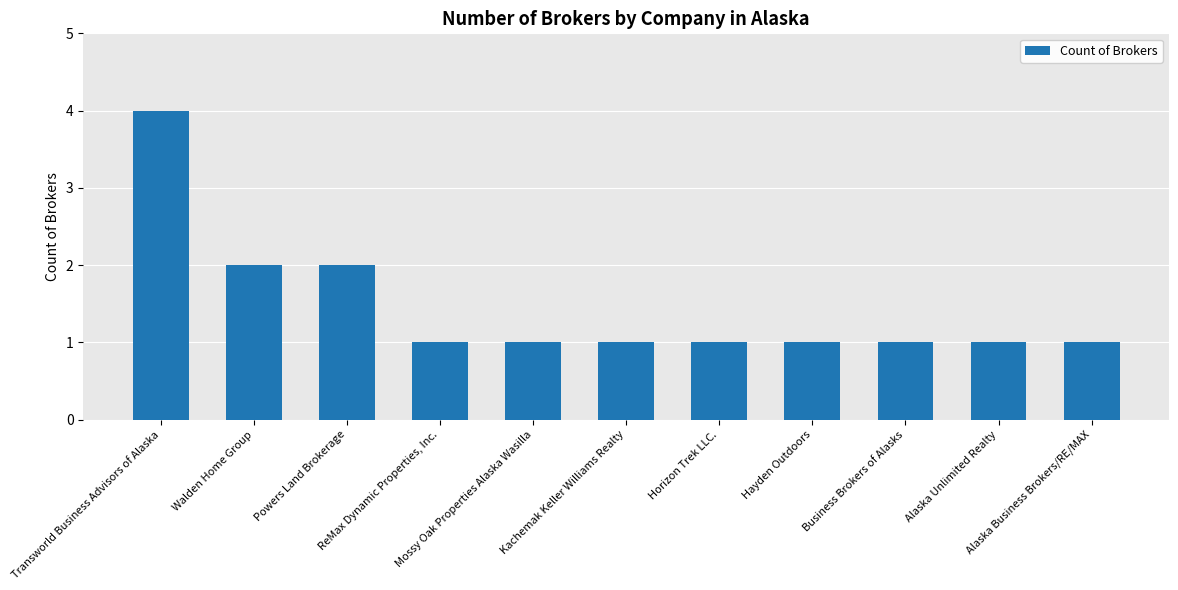

What is the value of the 3rd bar from the left?

2